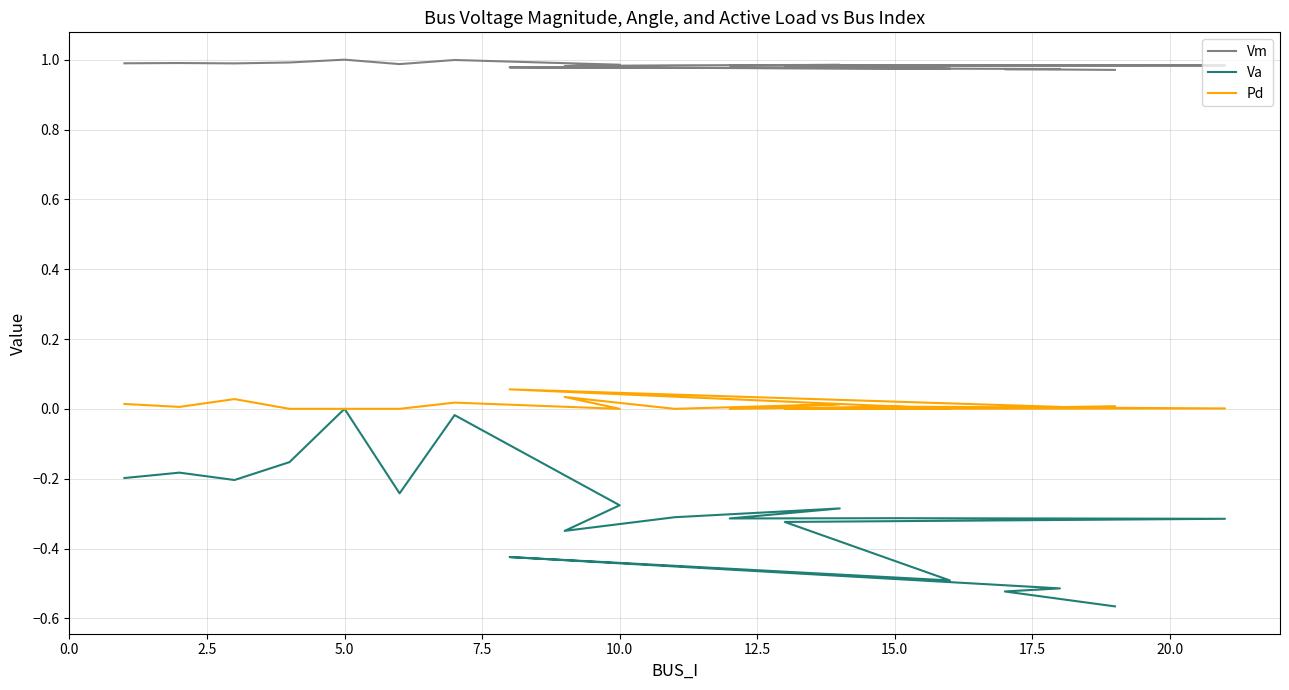

List the series in order of their overall mean, highest first.

Vm, Pd, Va